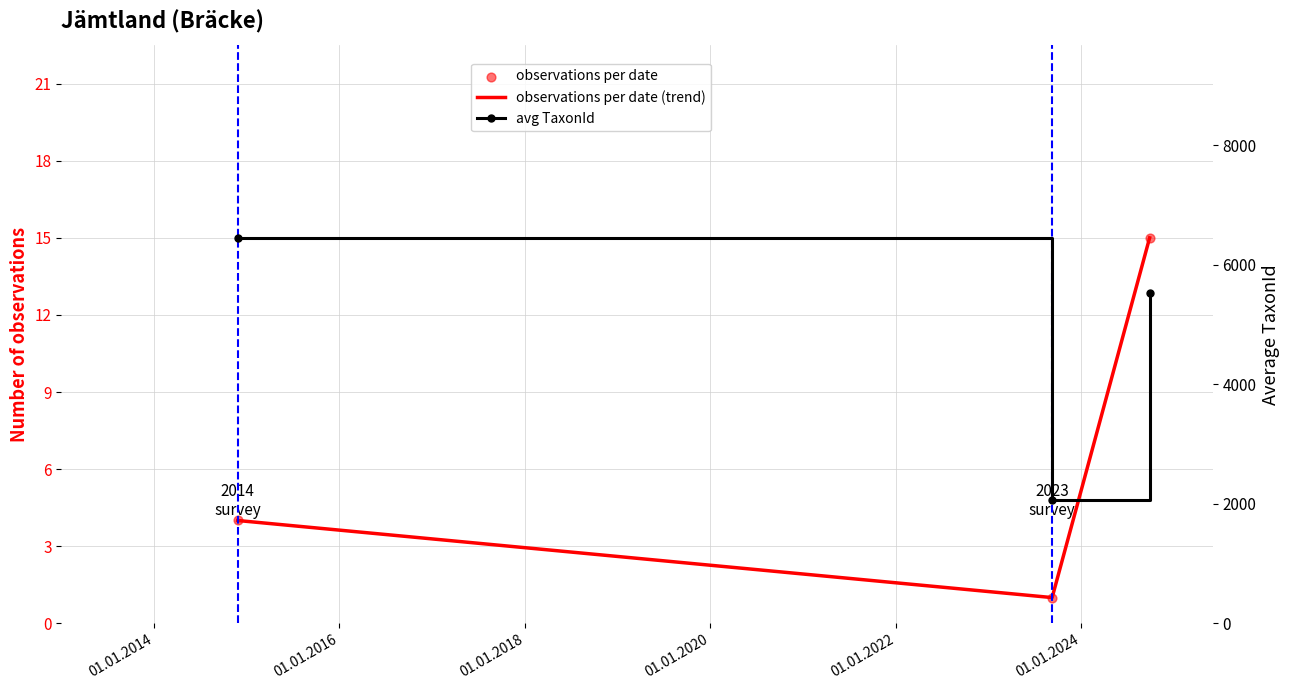

Which series contains the highest Y value?

avg TaxonId